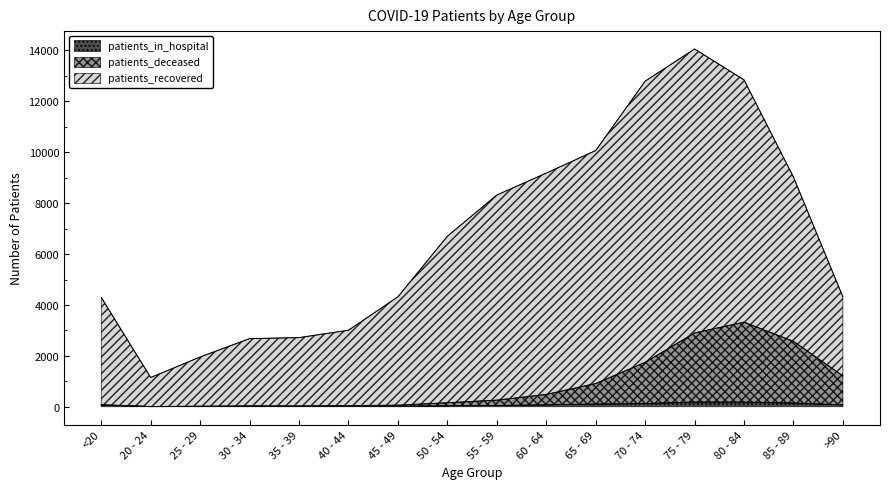

In patients_deceased, how many points are lower than both neighbors (excluding endpoints)?

2